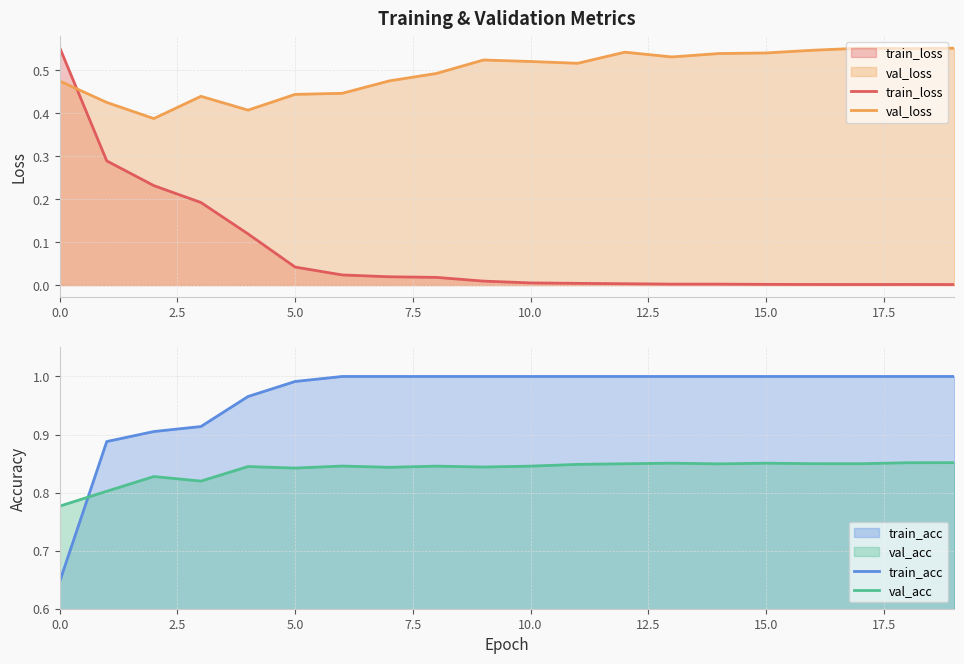

True or false: train_loss and train_acc cross at least once.

False